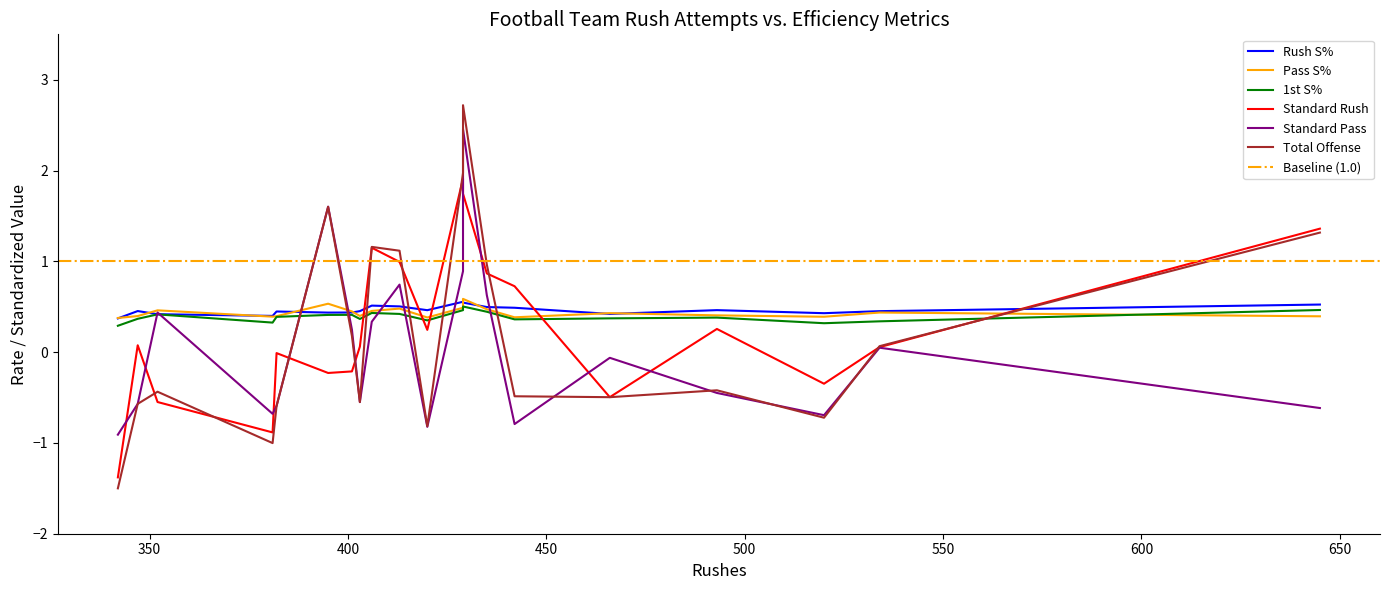

How many lines are shown in the chart?

6